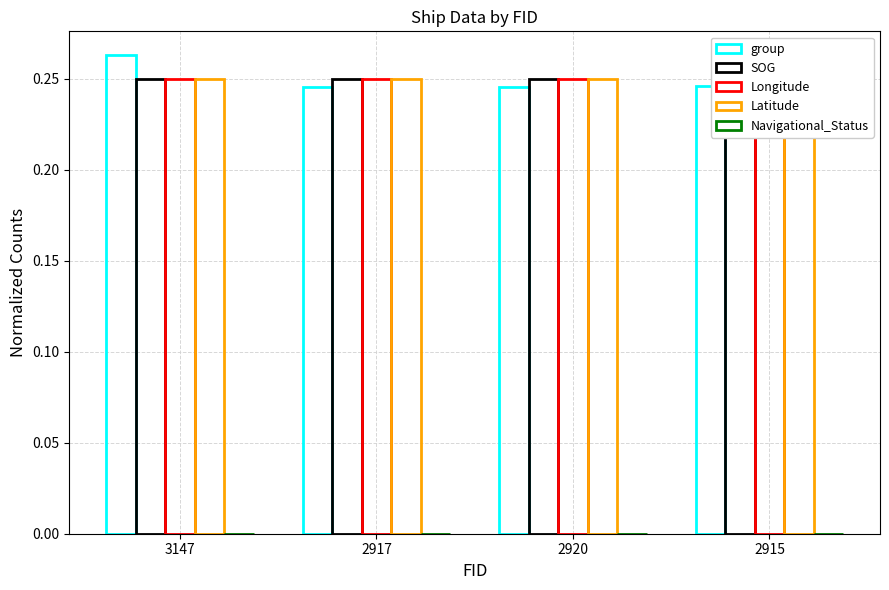

Are the bars horizontal?

No